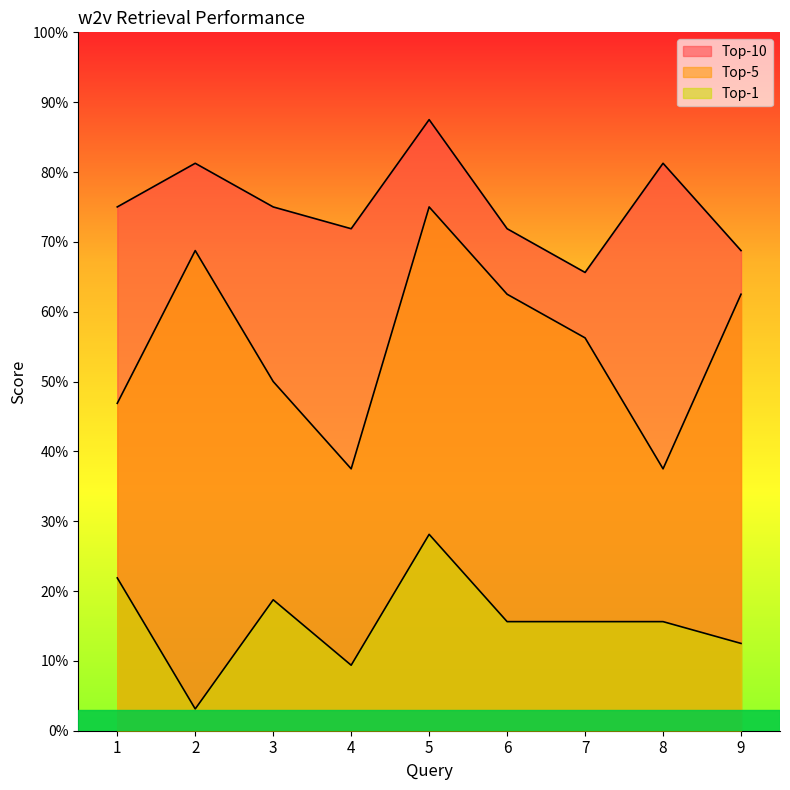

Between 2 and 5, which series saw the biggest shift?

Top-1